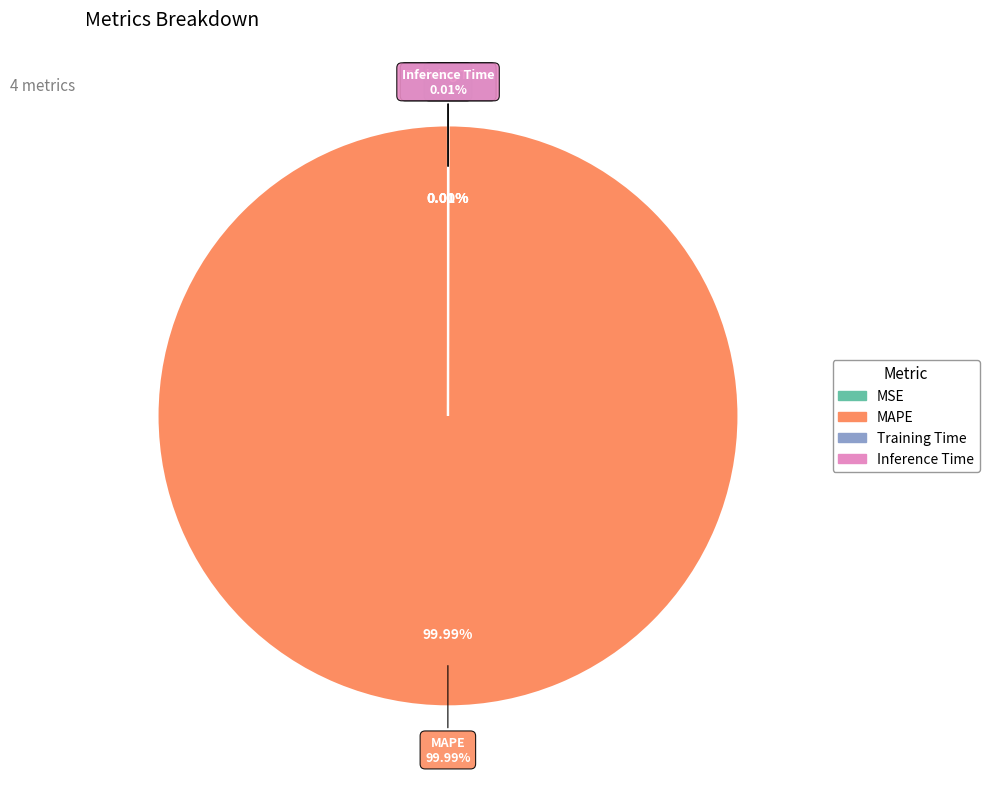

To the nearest percent, what is the difference between the largest and smallest slice percentages?

100%